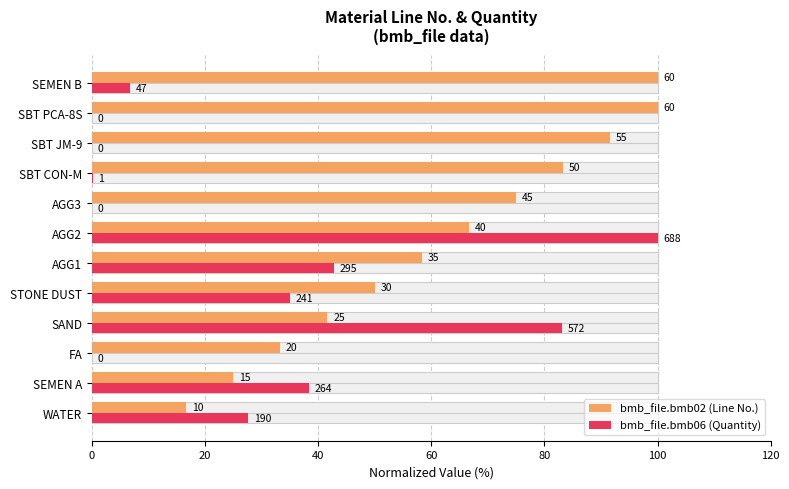

Count the number of data series in this chart.

2